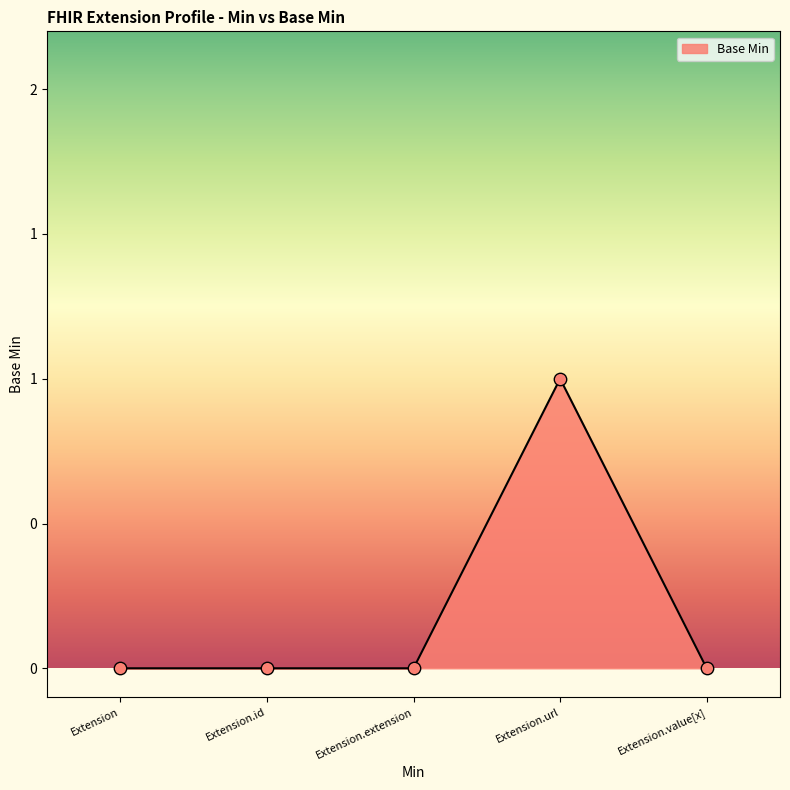

What is the change in value from Extension.url to Extension.value[x]?

-1